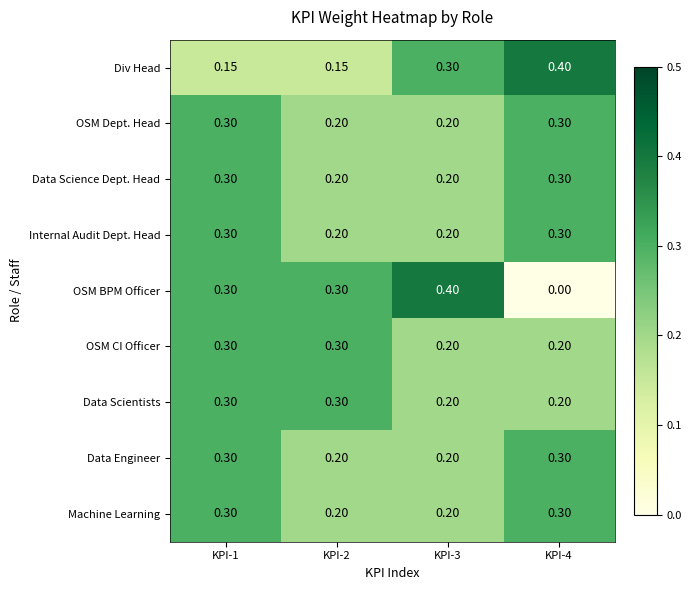

Which series changed the most between KPI-3 and KPI-4?

OSM BPM Officer